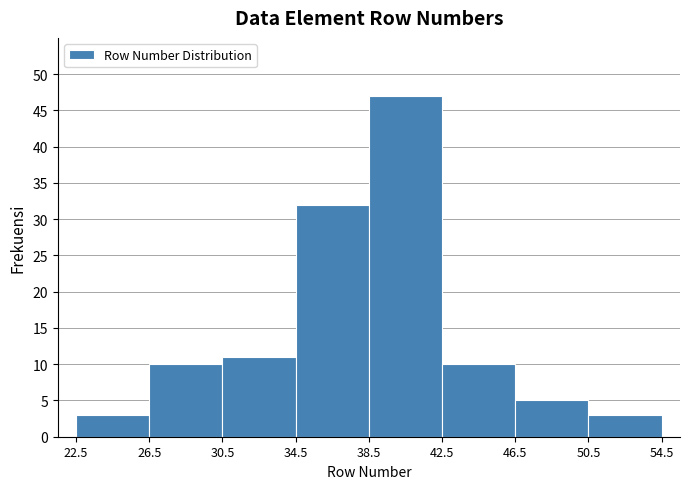

Reading left to right, list every bar in this chart as the range it spans on the x-axis followed by its height. The values are not printed on the chart, so give them approximately, as read against the axis.

22.5 to 26.5: 3
26.5 to 30.5: 10
30.5 to 34.5: 11
34.5 to 38.5: 32
38.5 to 42.5: 47
42.5 to 46.5: 10
46.5 to 50.5: 5
50.5 to 54.5: 3